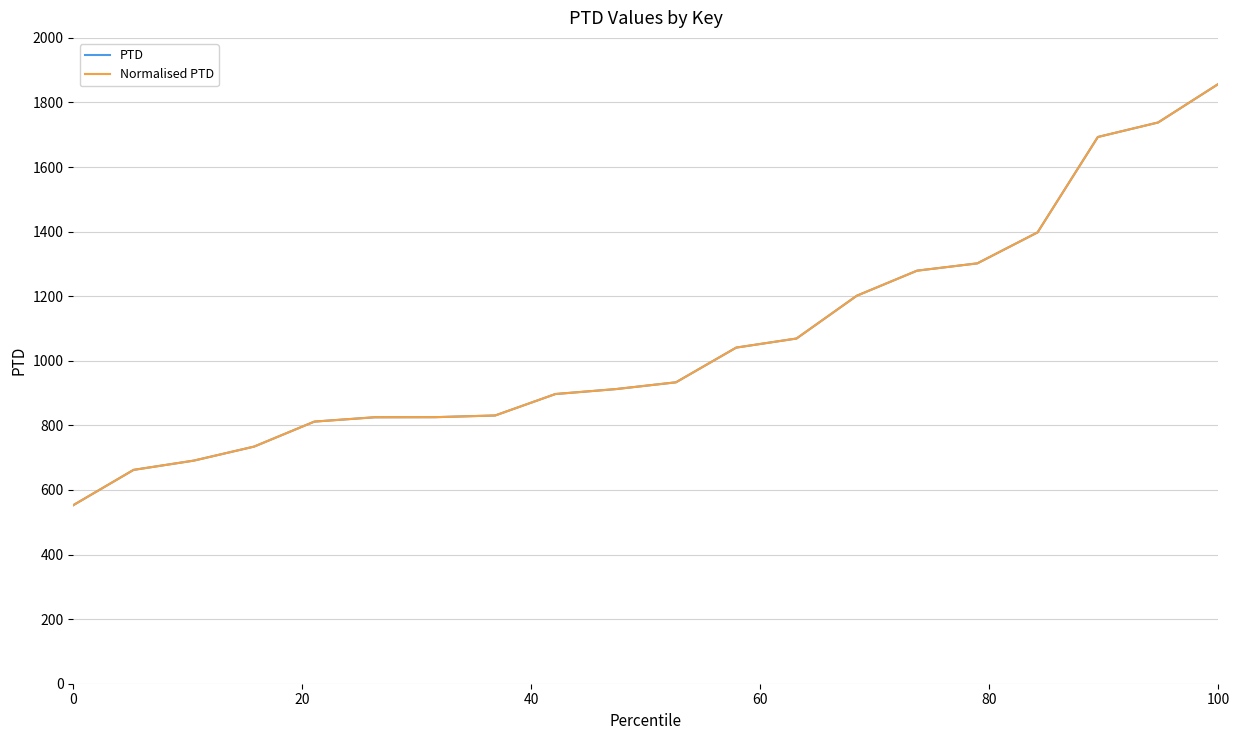

What is the difference between the second highest and minimum values in the PTD series?

1185.1